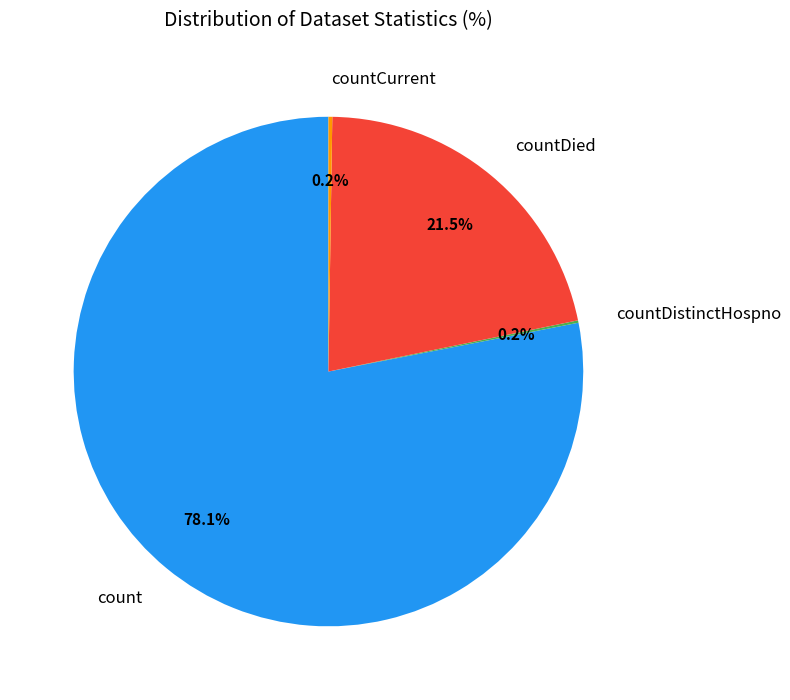

What portion of the pie excludes countDied?

78.5%